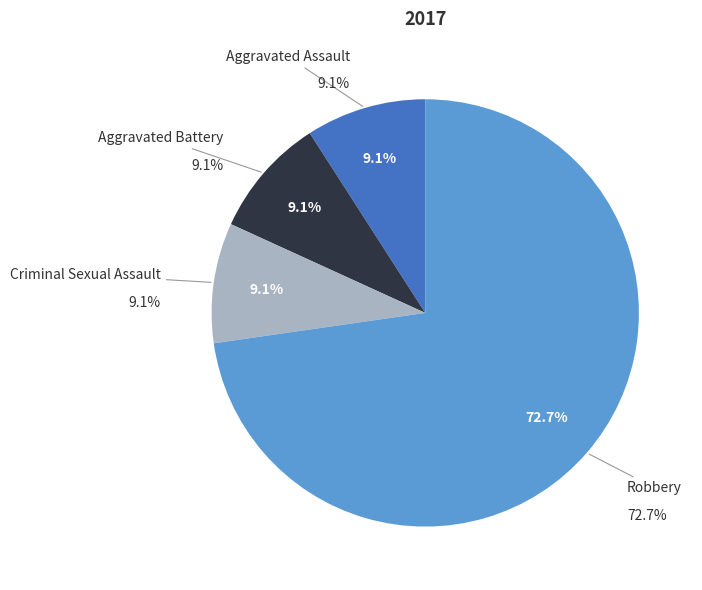

To the nearest percent, what is the difference between the largest and smallest slice percentages?

64%